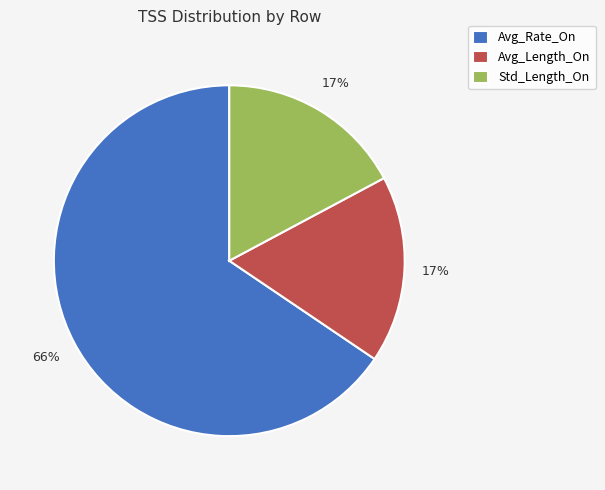

Do Avg_Length_On and Std_Length_On together represent more than half of the pie?

No